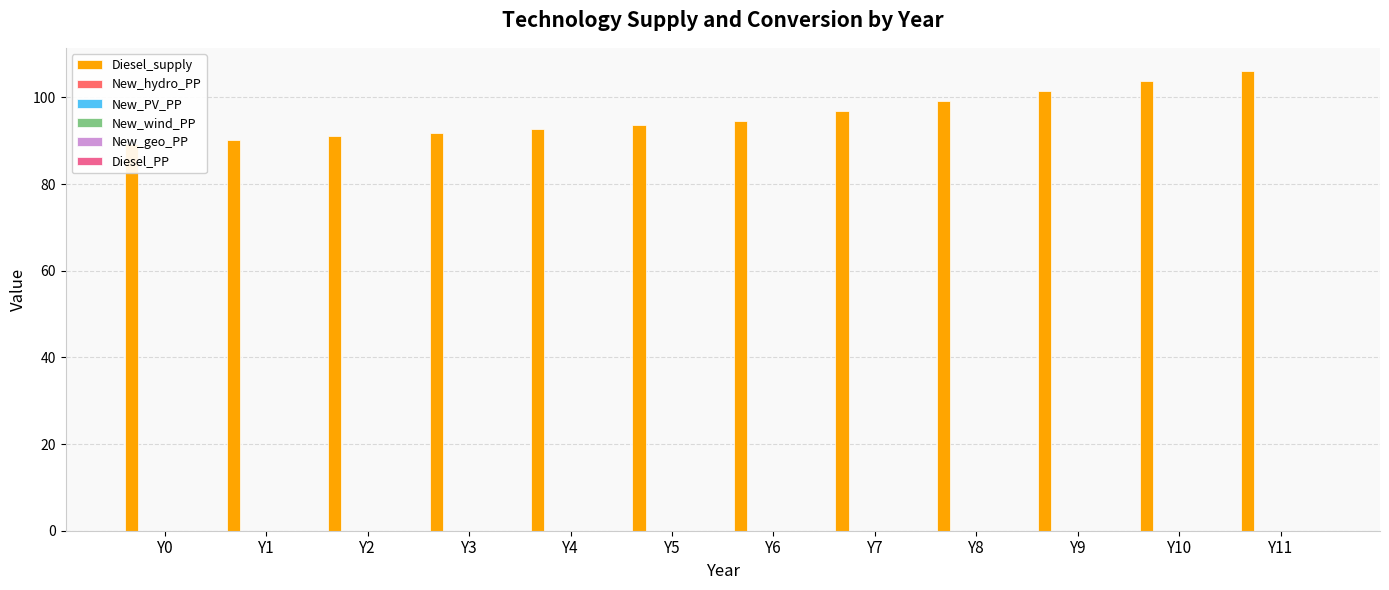

What is the spread (max minus min) of values at Y4?

92.7